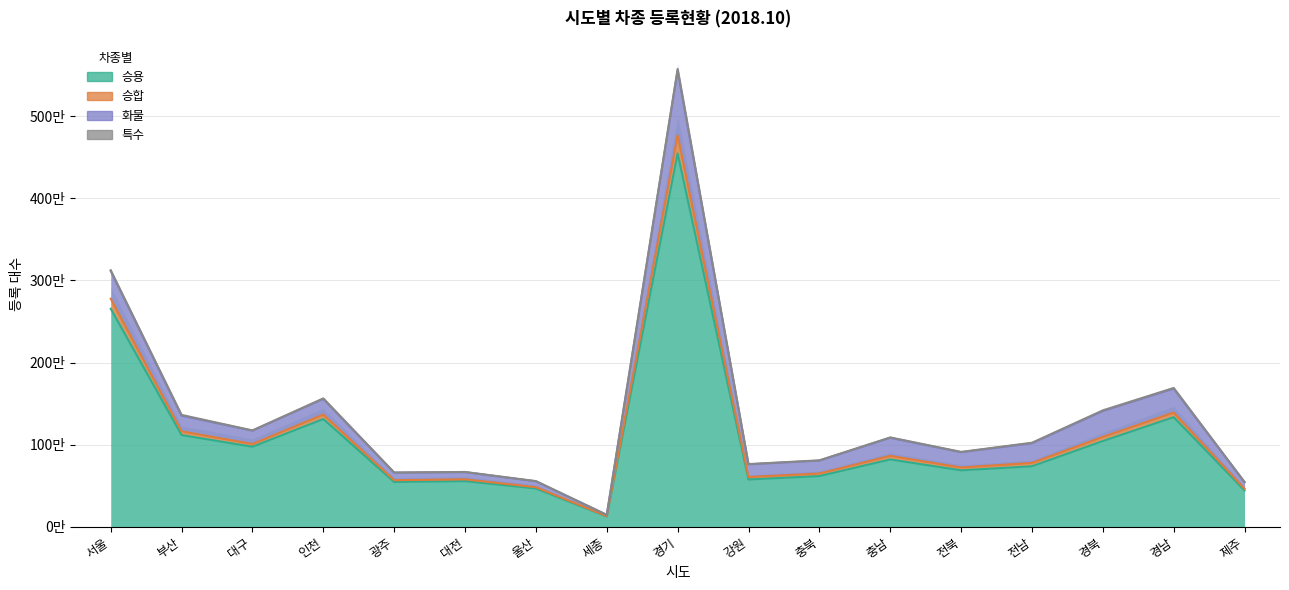

Where does the 승용 series first go above 737979?

서울